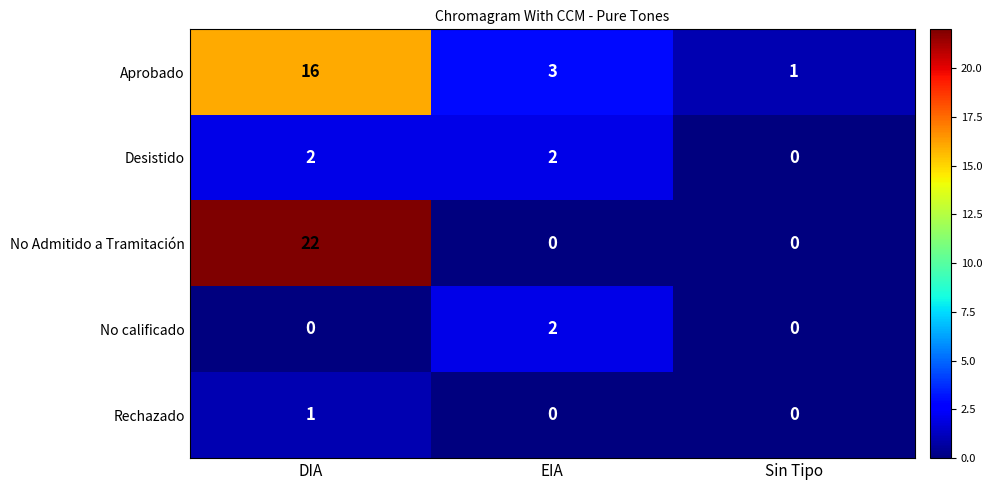

The Aprobado series shows 11 at DIA. True or false?

False